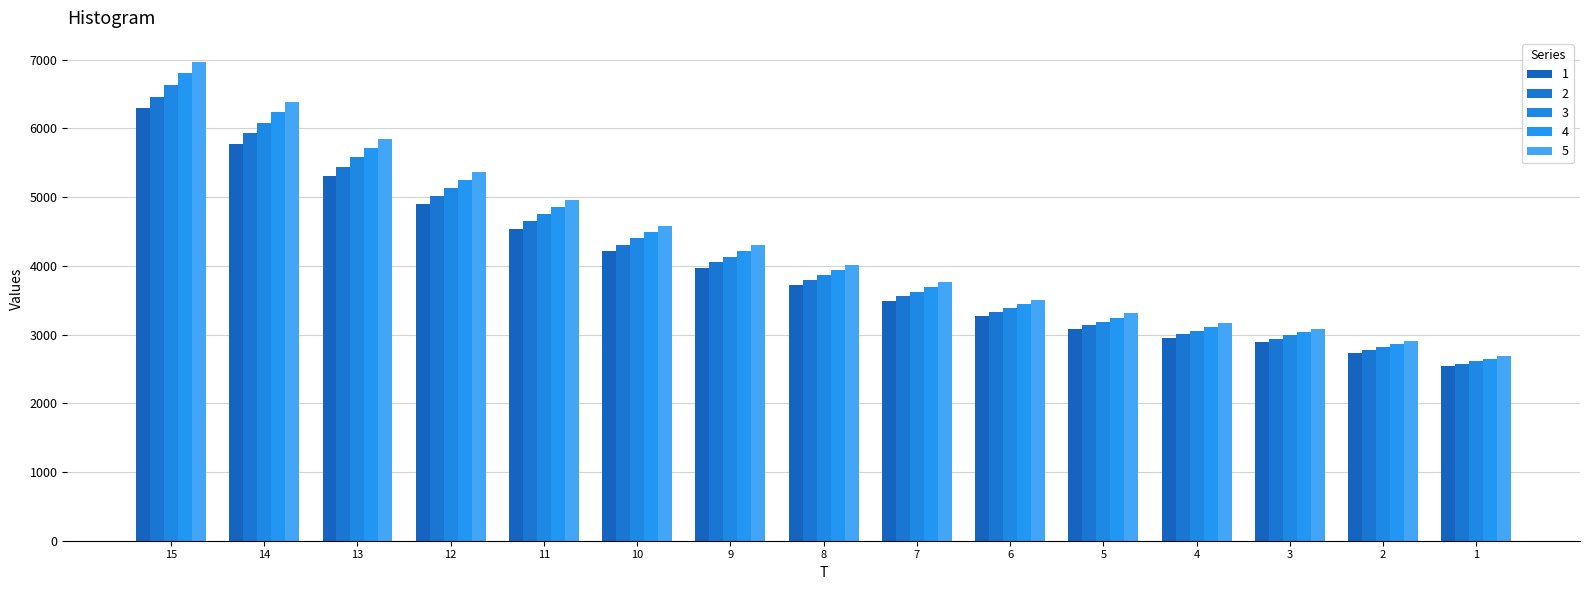

At which category is the sum across all series the highest?

15